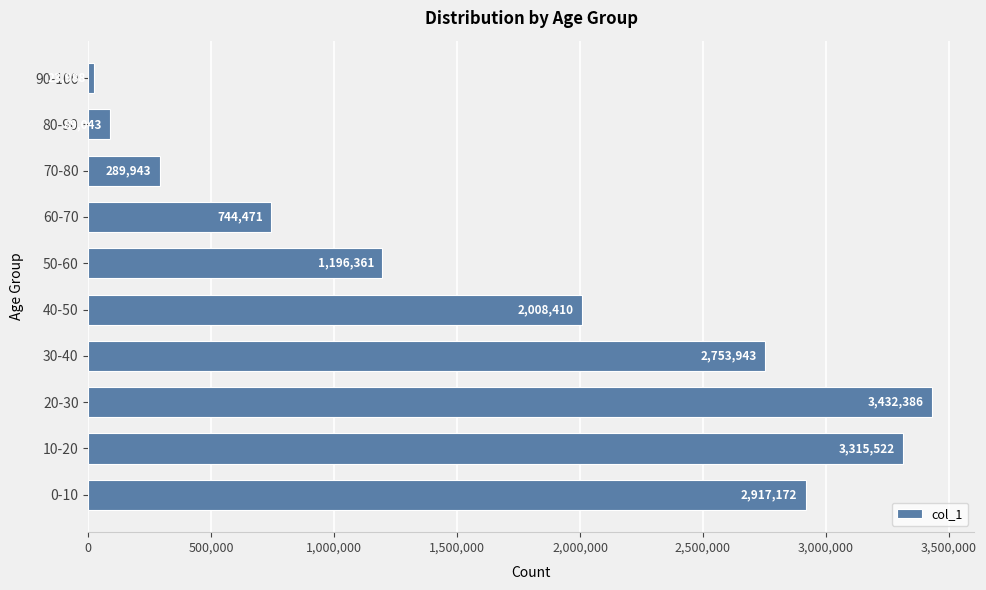

Which category has the highest value across all series?

20-30